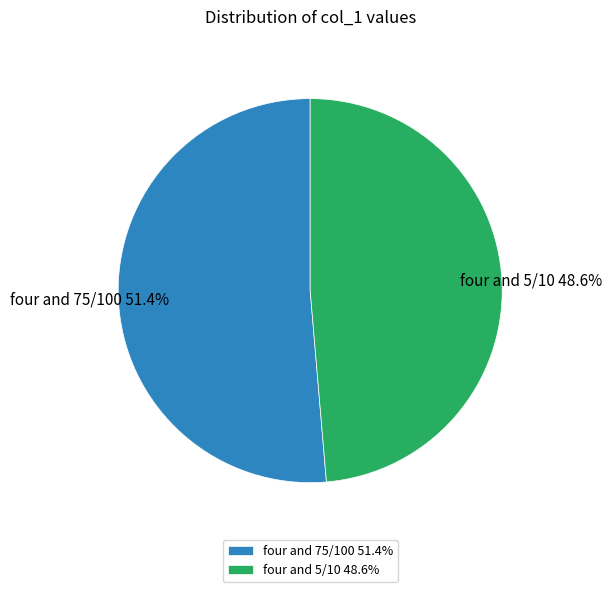

Combined, do four and 5/10 and four and 75/100 account for over 50%?

Yes